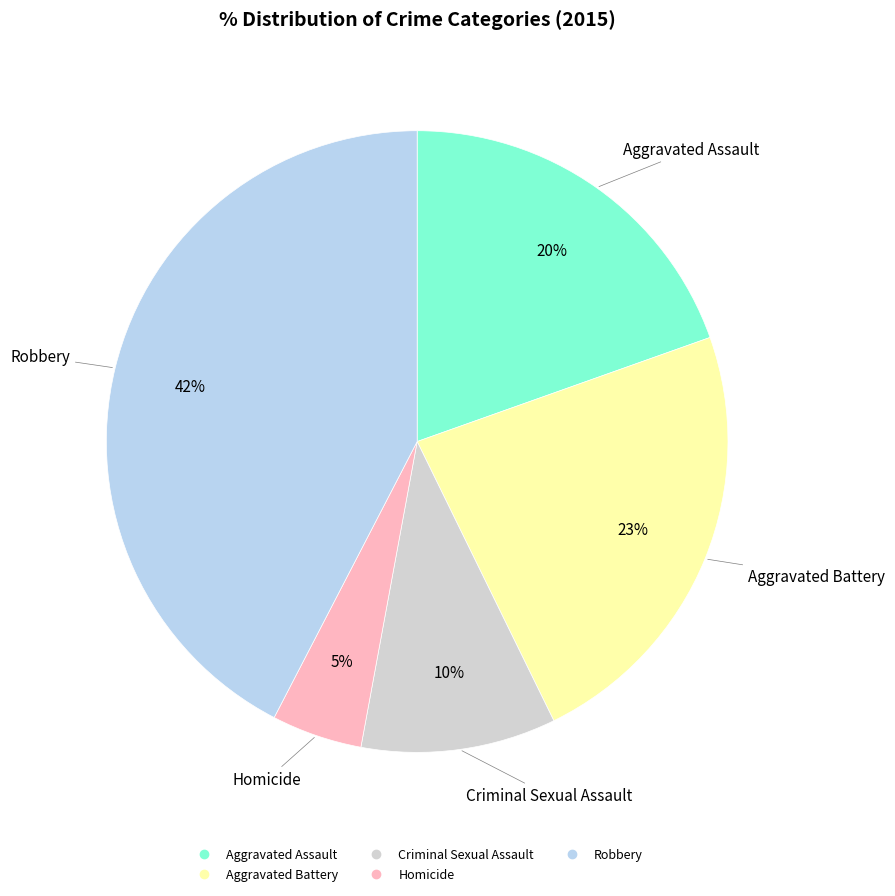

To the nearest percent, what percentage of the pie is Aggravated Battery?

23%